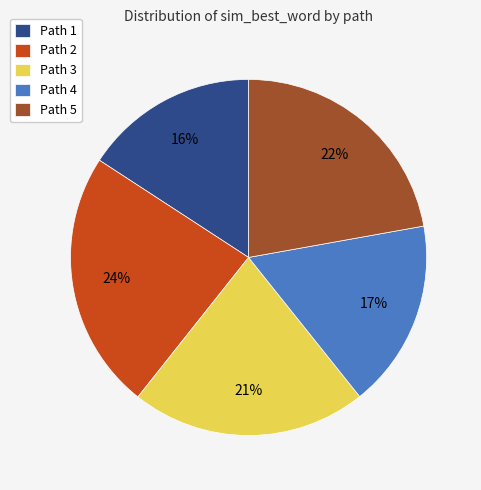

Rank the categories by value from lowest to highest.

Path 1, Path 4, Path 3, Path 5, Path 2